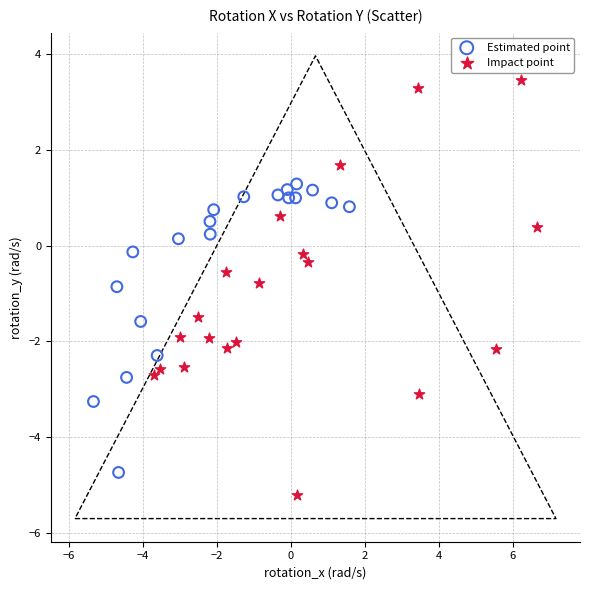

What are all the series names shown in the legend?

Estimated point, Impact point